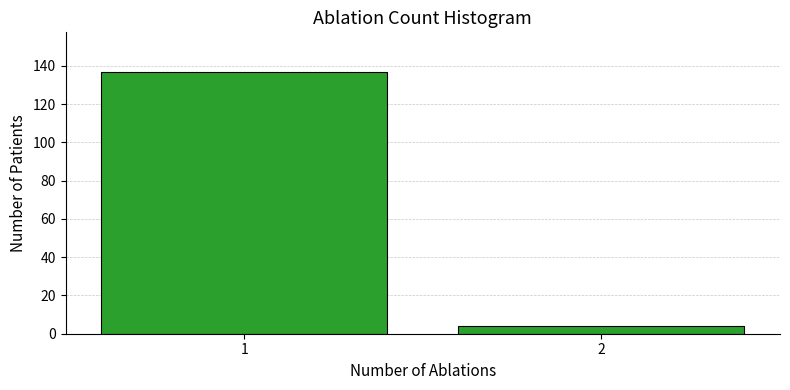

Reading left to right, what are all the values shown in this chart?

1=137	2=4